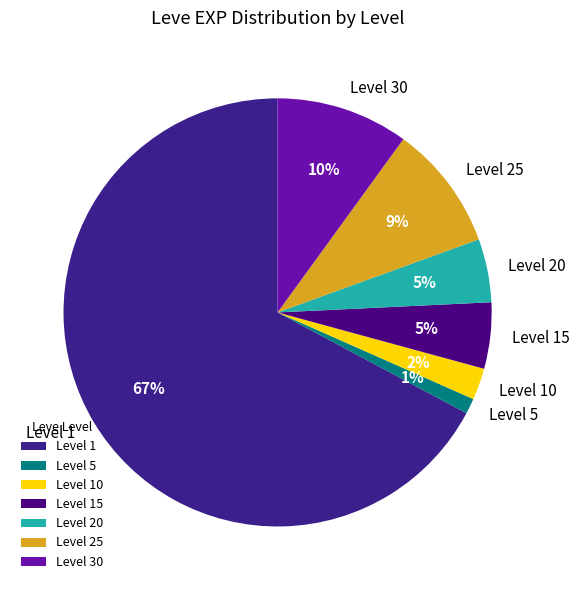

To the nearest percent, what portion does Level 20 represent?

5%